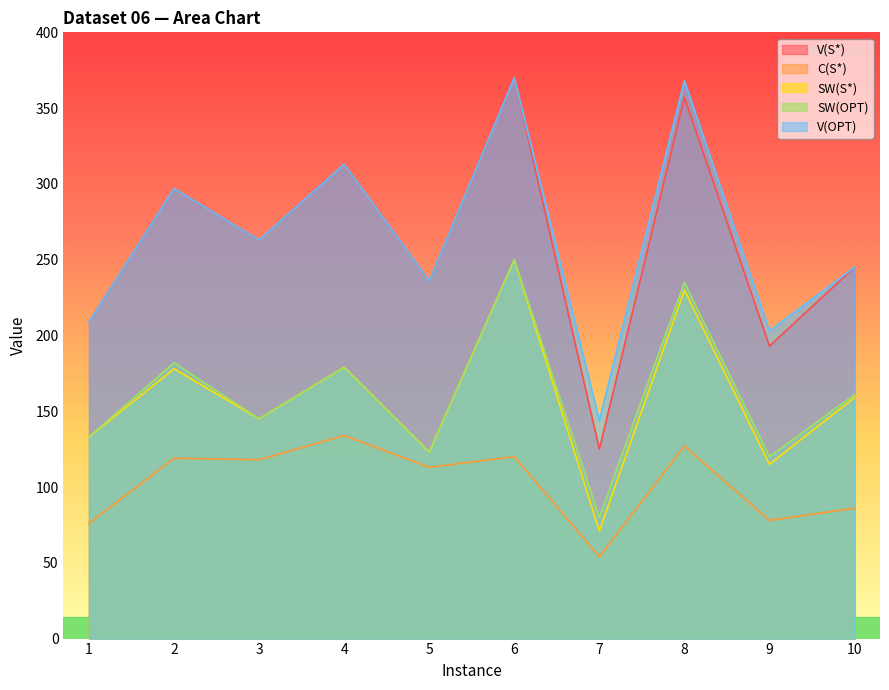

Does the chart display data point markers on the line(s)?

No